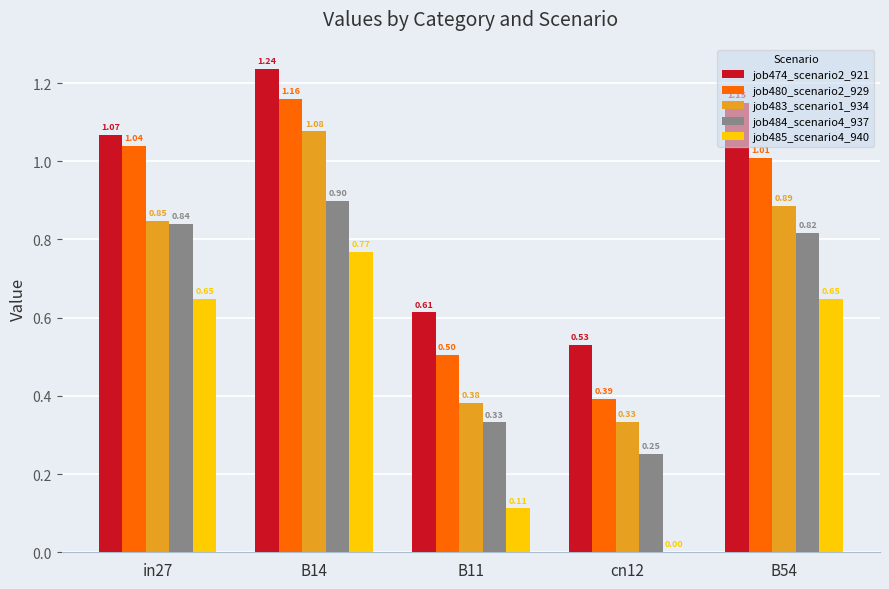

Does the chart contain stacked bars?

No